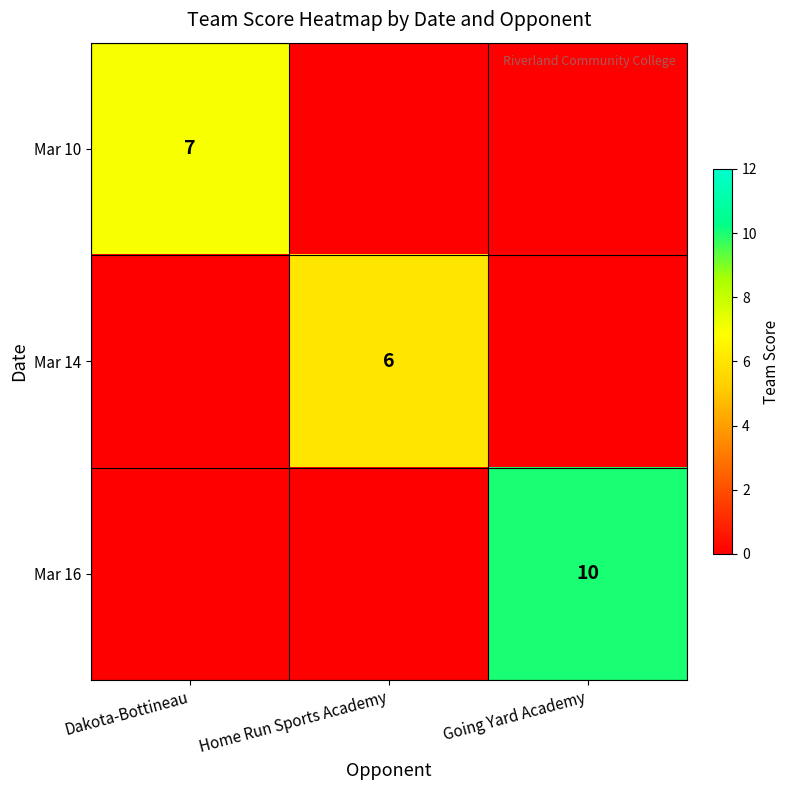

The Mar 10 series shows 12 at Dakota-Bottineau. True or false?

False